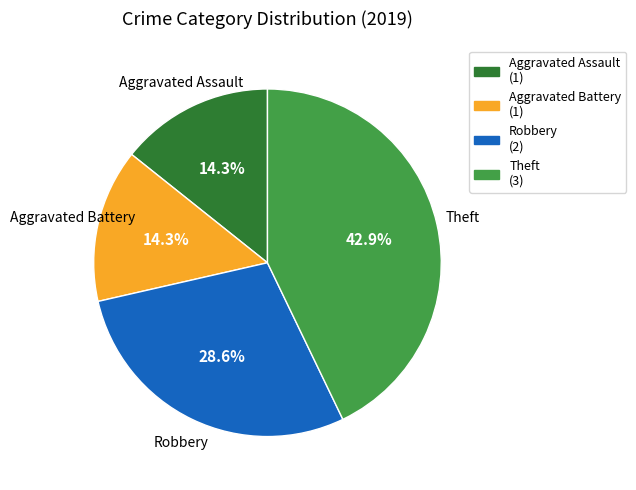

True or false: Aggravated Battery accounts for 14% of the total.

True